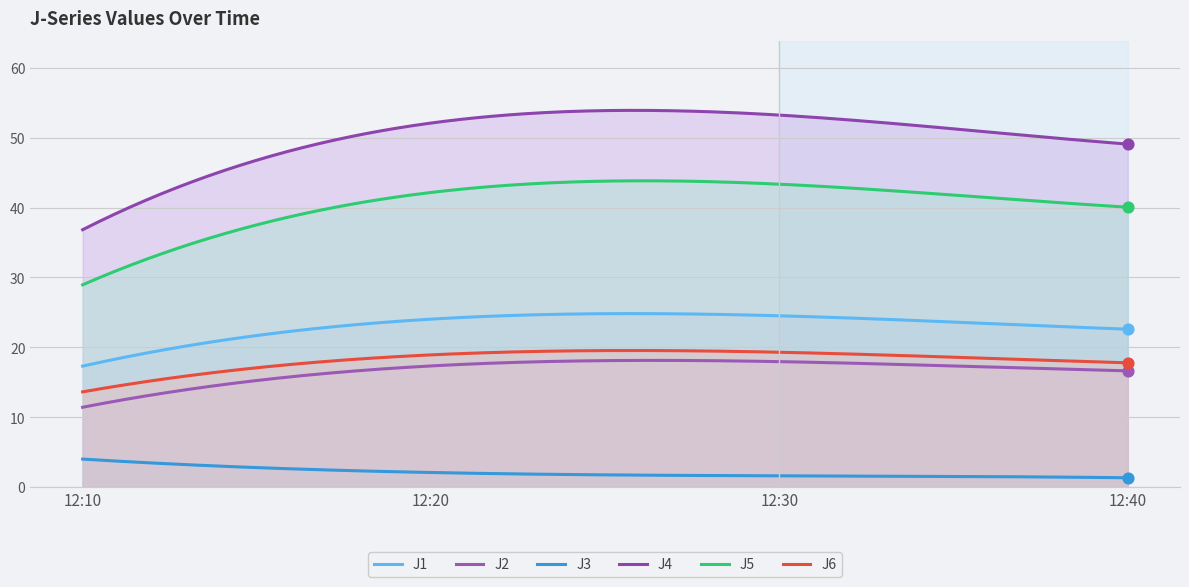

Which series contains the highest Y value?

J4